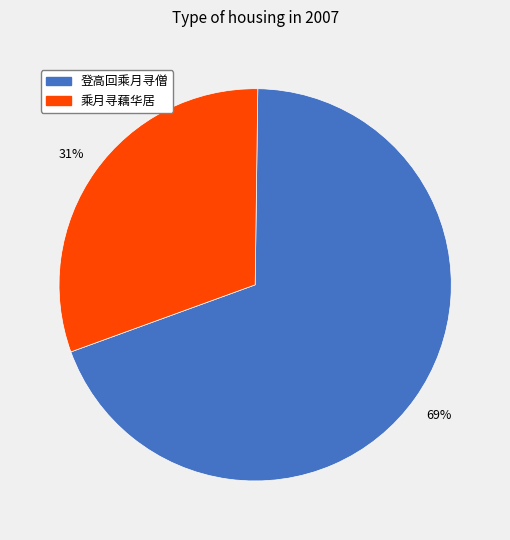

Does any single category account for the majority?

Yes